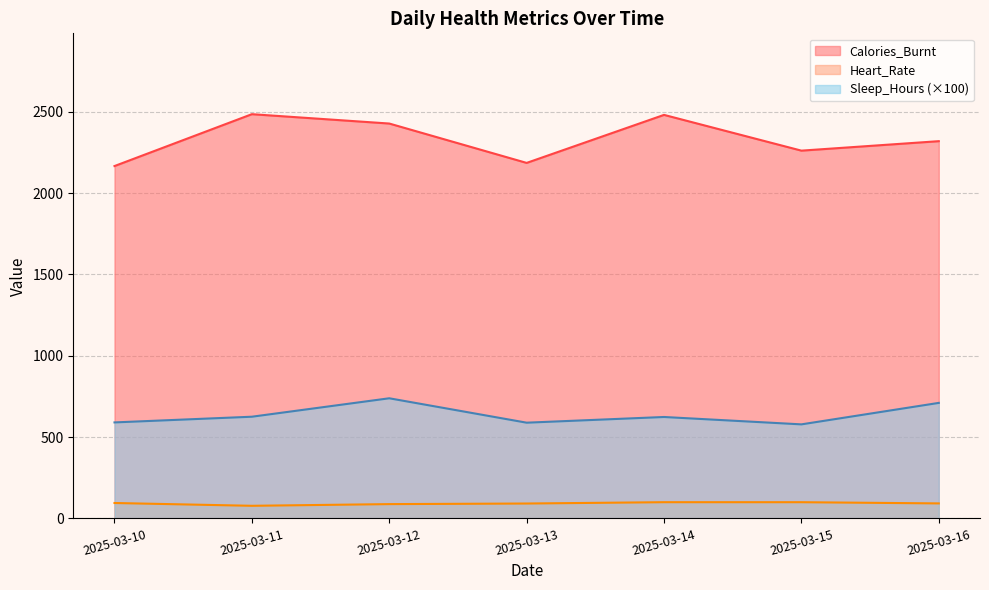

What is the lowest value of the Sleep_Hours (×100) series?

578.0